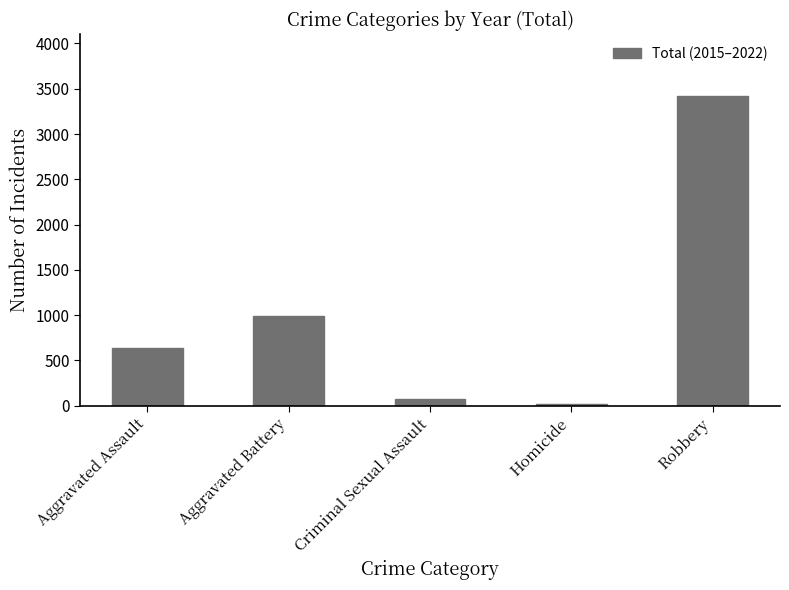

How many bars are there in total?

5